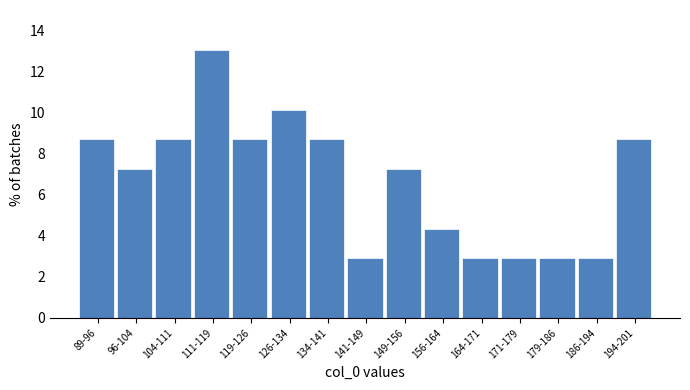

Reading left to right, what are all the values shown in this chart?

8.7	7.2	8.7	13.0	8.7	10.1	8.7	2.9	7.2	4.3	2.9	2.9	2.9	2.9	8.7